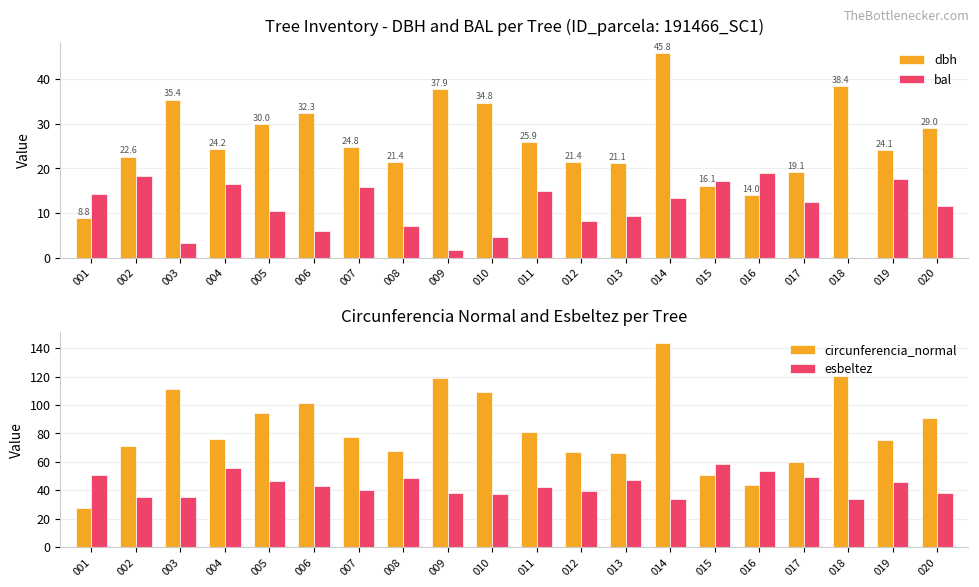

Rank the series at 004 from highest to lowest value.

circunferencia_normal, esbeltez, dbh, bal